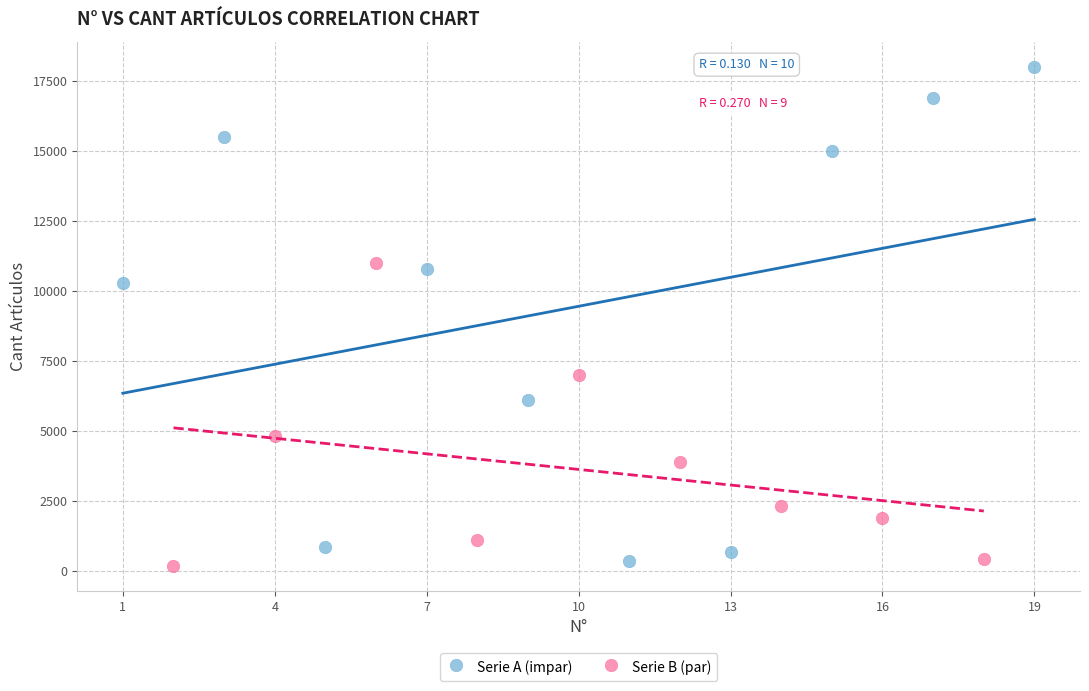

Which series has the widest spread of Y values?

Serie A (impar)